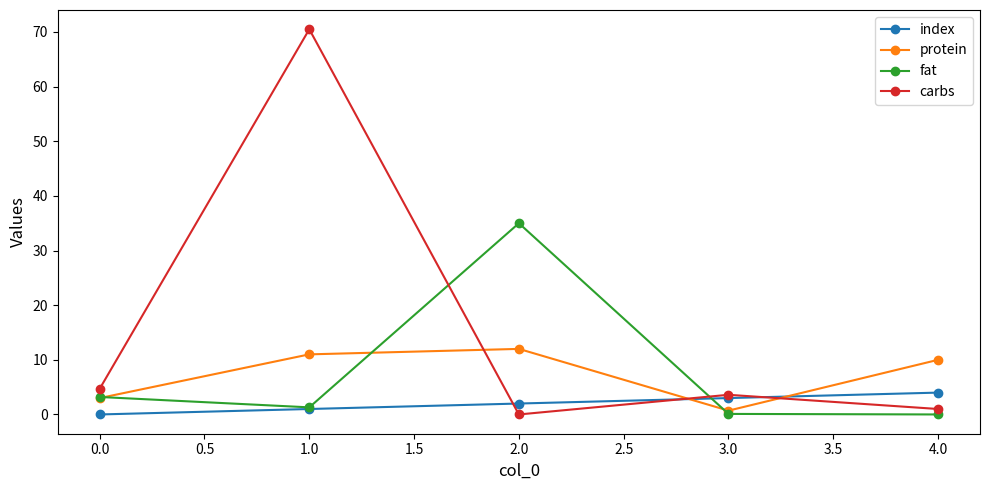

What is the spread (max minus min) of values at 0.0?

4.7